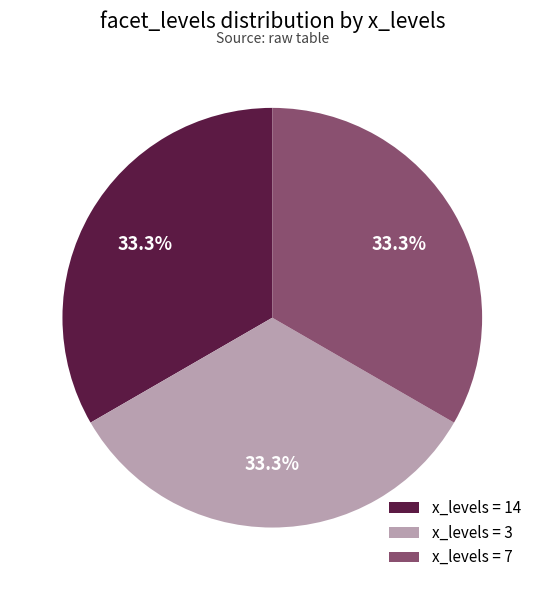

Approximately how many times larger is the value at x_levels = 7 compared to x_levels = 14?

1.0